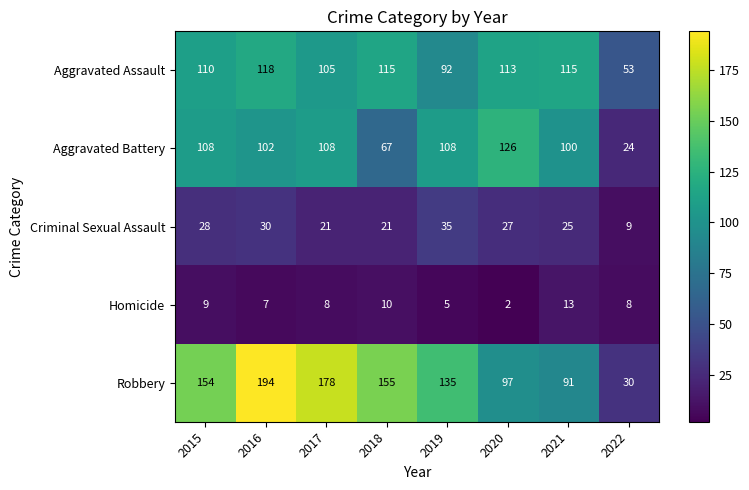

At which label is Homicide closest to 7?

2016